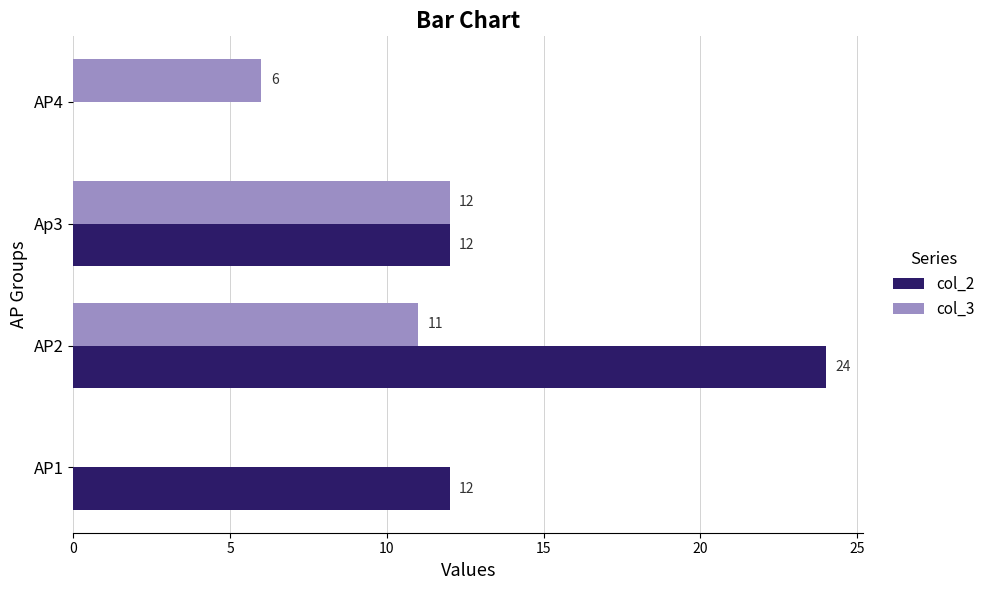

At which category does the chart reach its peak across all series?

AP2